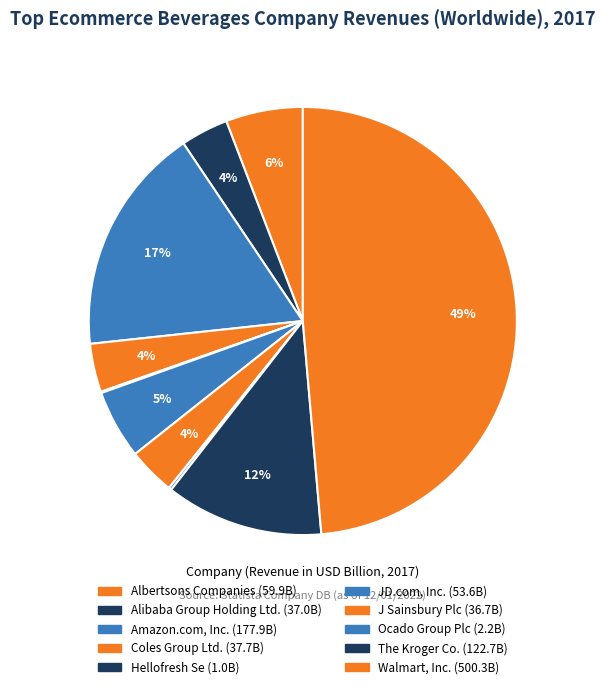

Combined, do Walmart, Inc. and Amazon.com, Inc. account for over 50%?

Yes